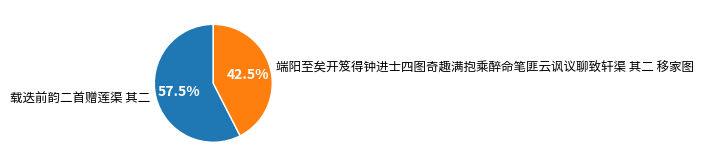

To the nearest percent, what is the difference between the 端阳至矣开笈得钟进士四图奇趣满抱乘醉命笔匪云讽议聊致轩渠 其二 移家图 and 载迭前韵二首赠莲渠 其二 slice percentages?

15%